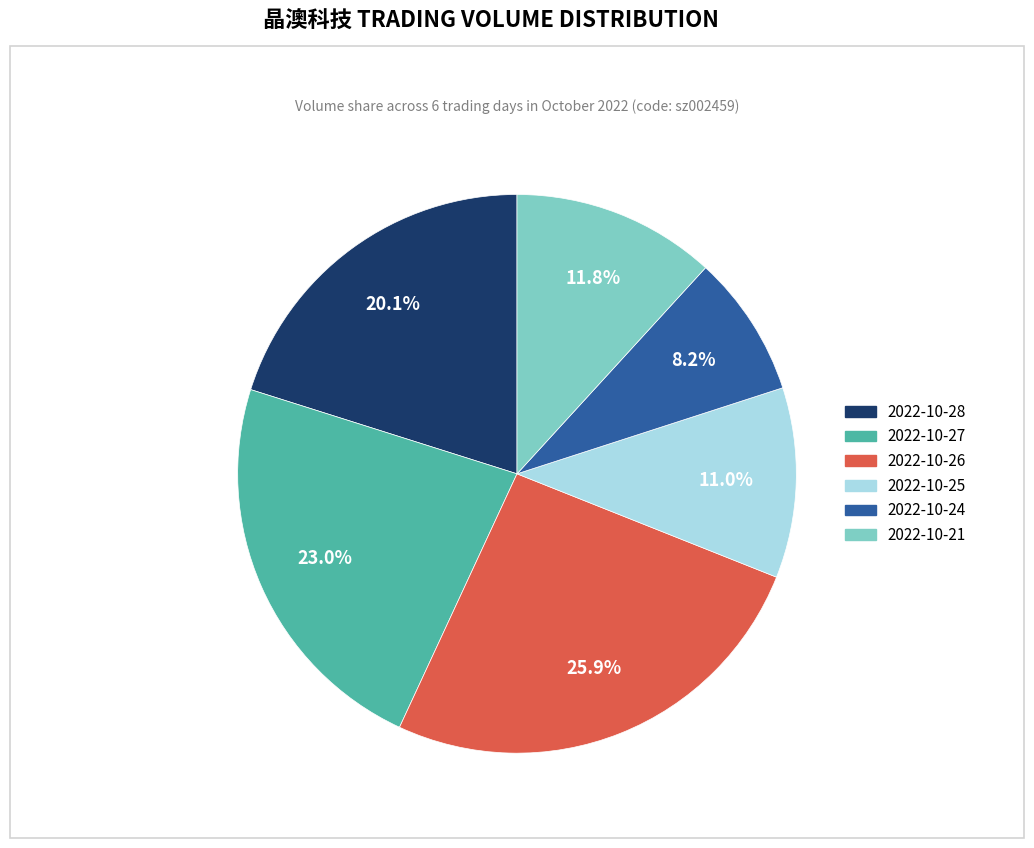

What portion of the pie excludes 2022-10-24?

91.8%